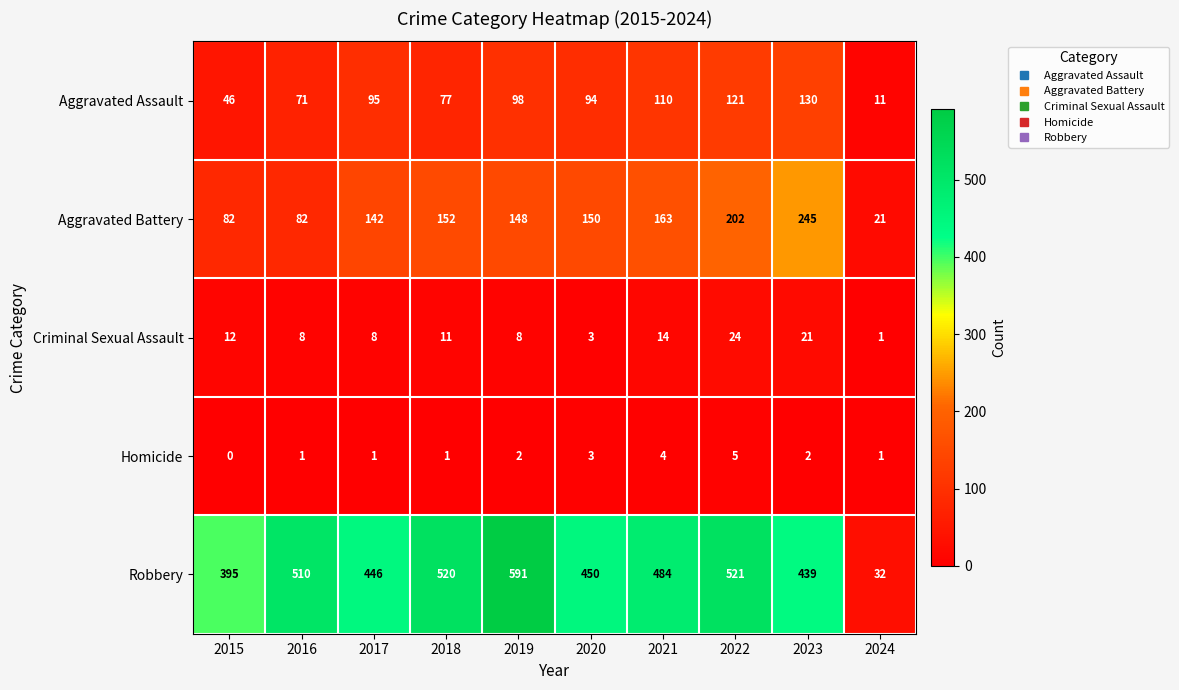

List the series in order of their peak value, lowest first.

Homicide, Criminal Sexual Assault, Aggravated Assault, Aggravated Battery, Robbery